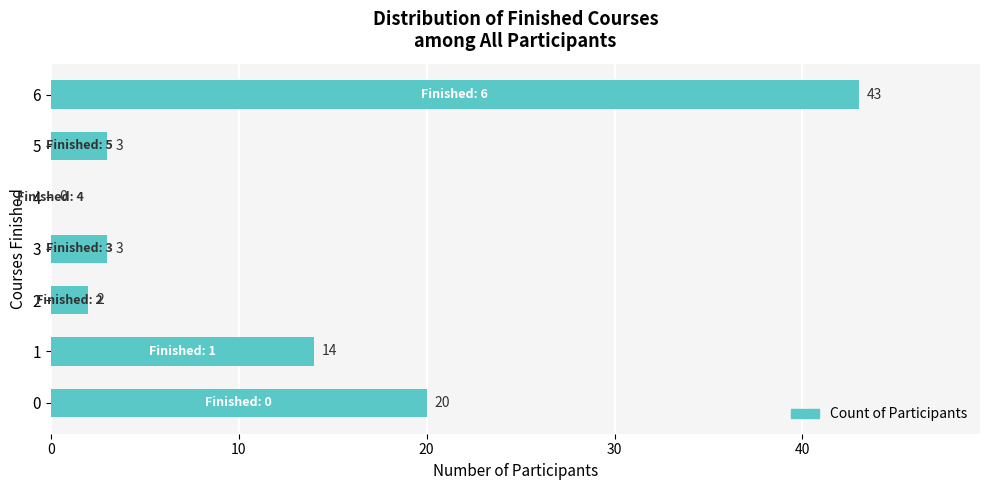

Which label corresponds to the largest value in the chart?

6